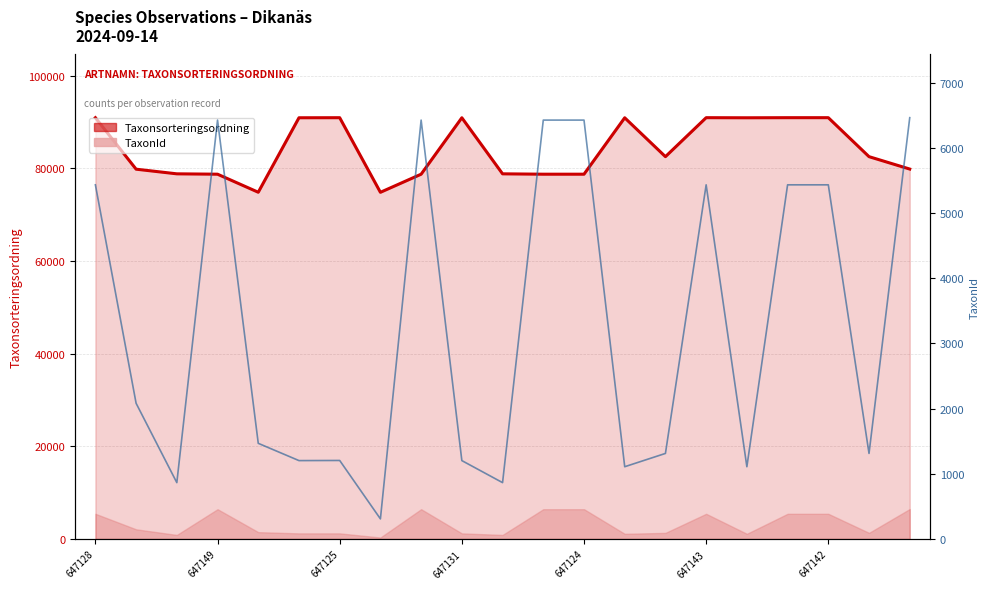

How many data points are above 1467?

10